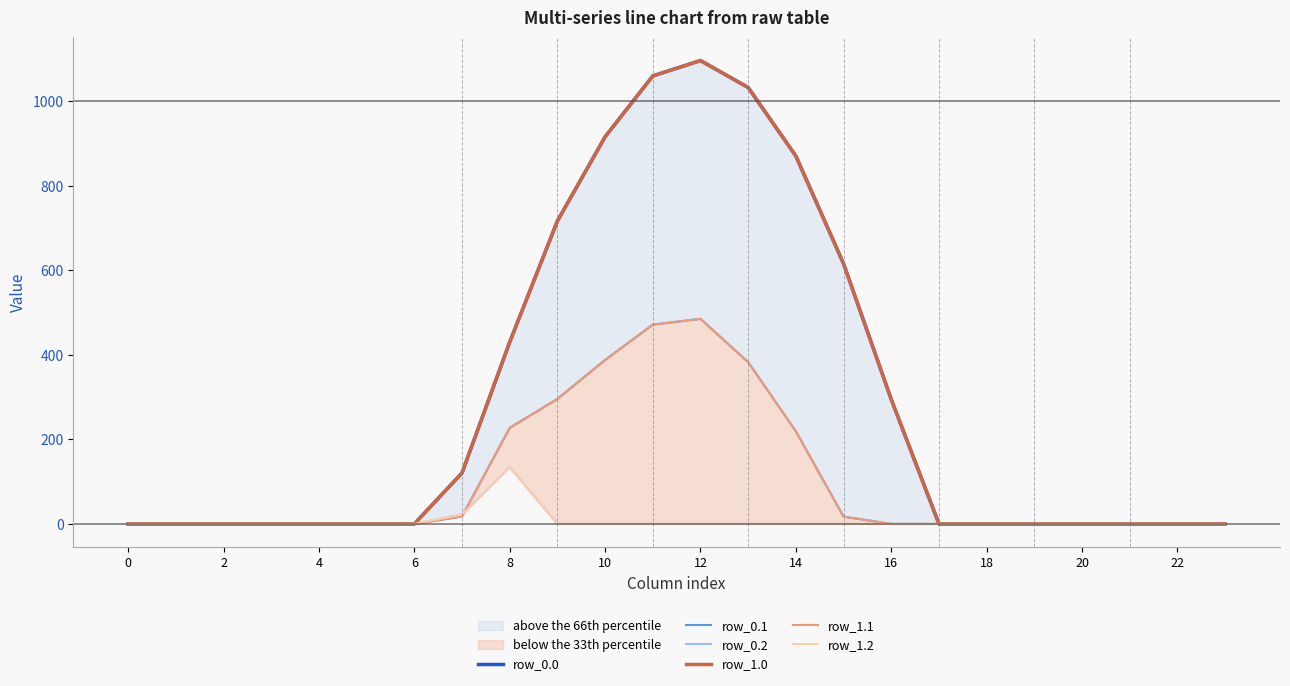

Read the row_0.0 value at 12.

1096.7